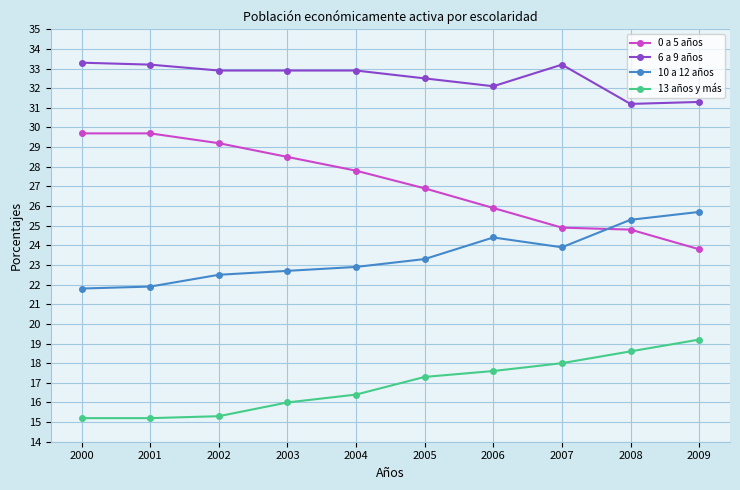

What are all the series names shown in the legend?

0 a 5 años, 6 a 9 años, 10 a 12 años, 13 años y más